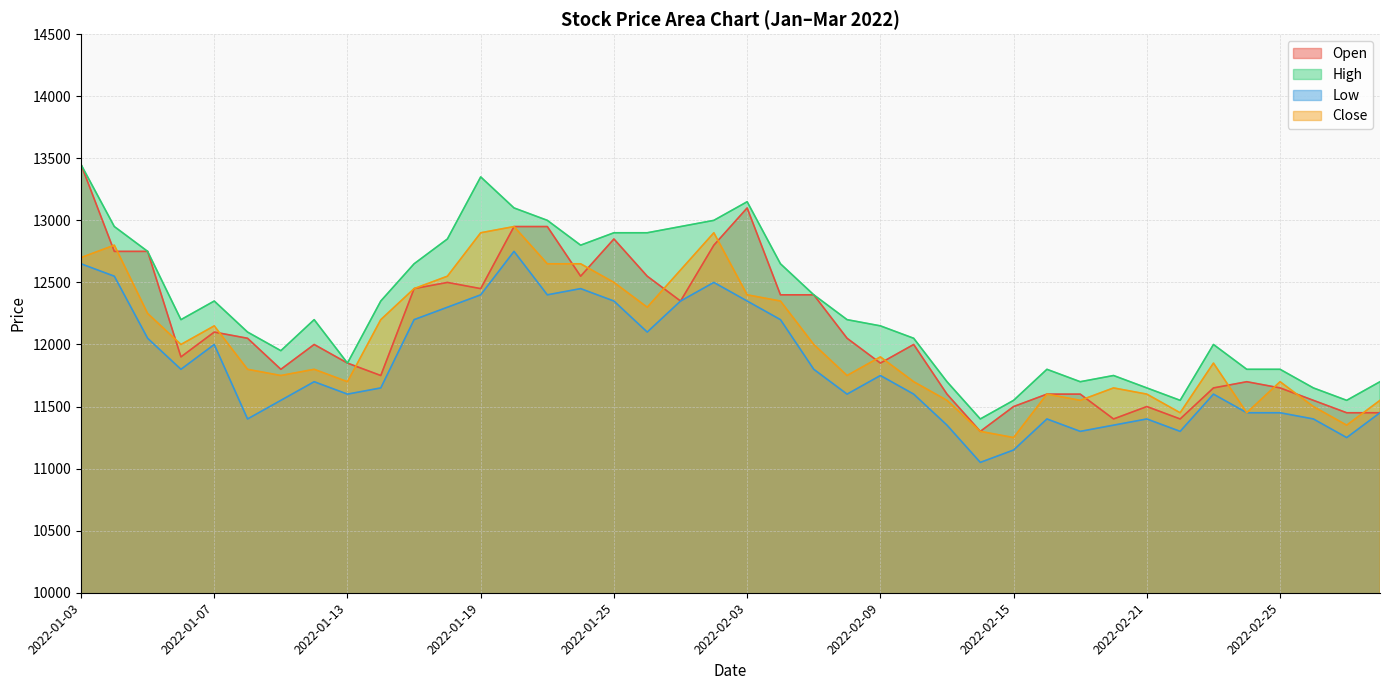

Between 2022-02-25 and 2022-01-27, which is larger?

2022-01-27